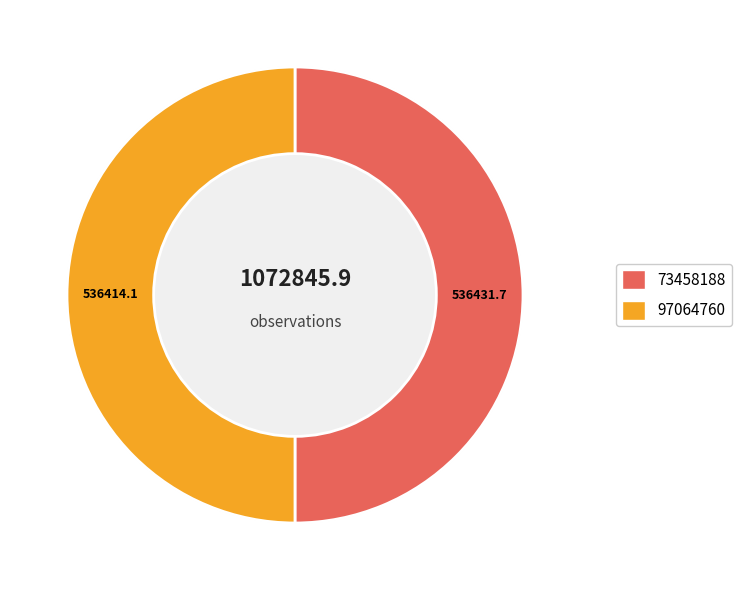

Which slice represents more than half of the pie?

73458188